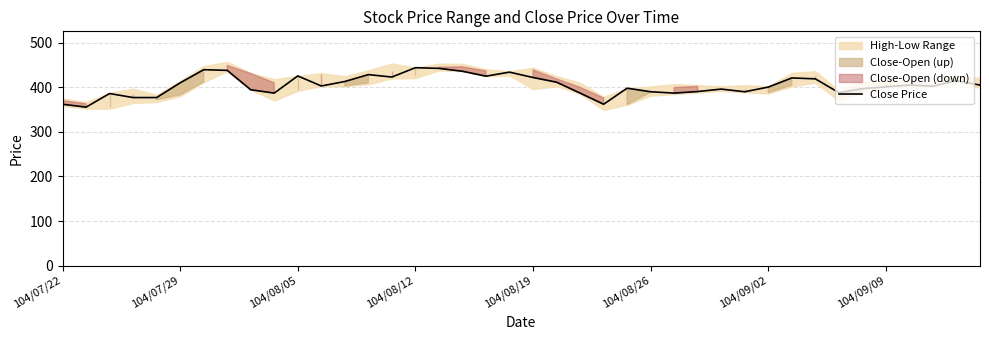

What is the lowest value of the Close Price series?

355.5